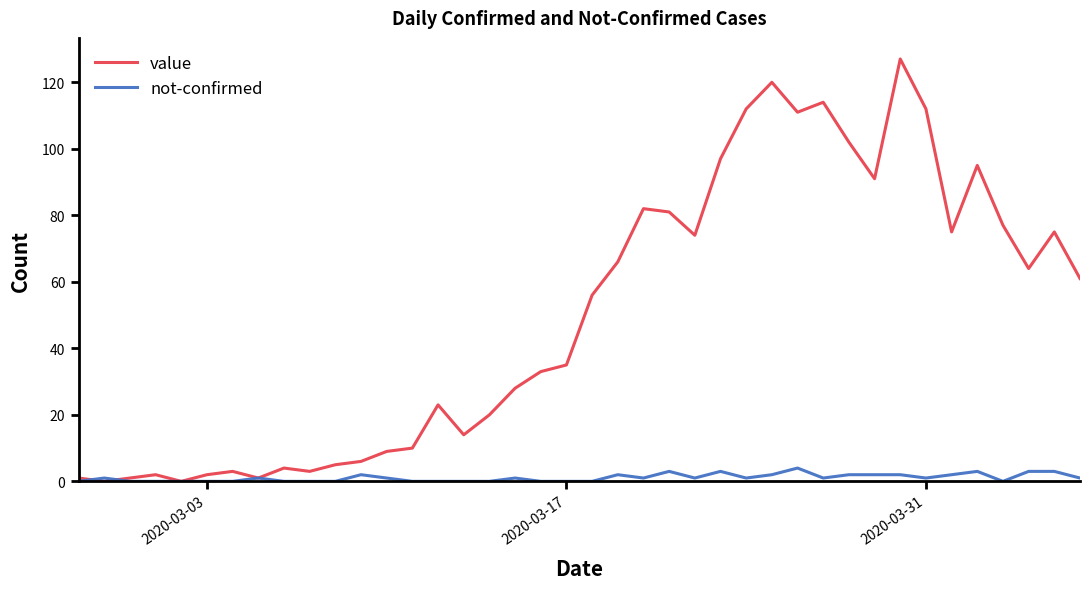

How many distinct data groups are displayed?

2